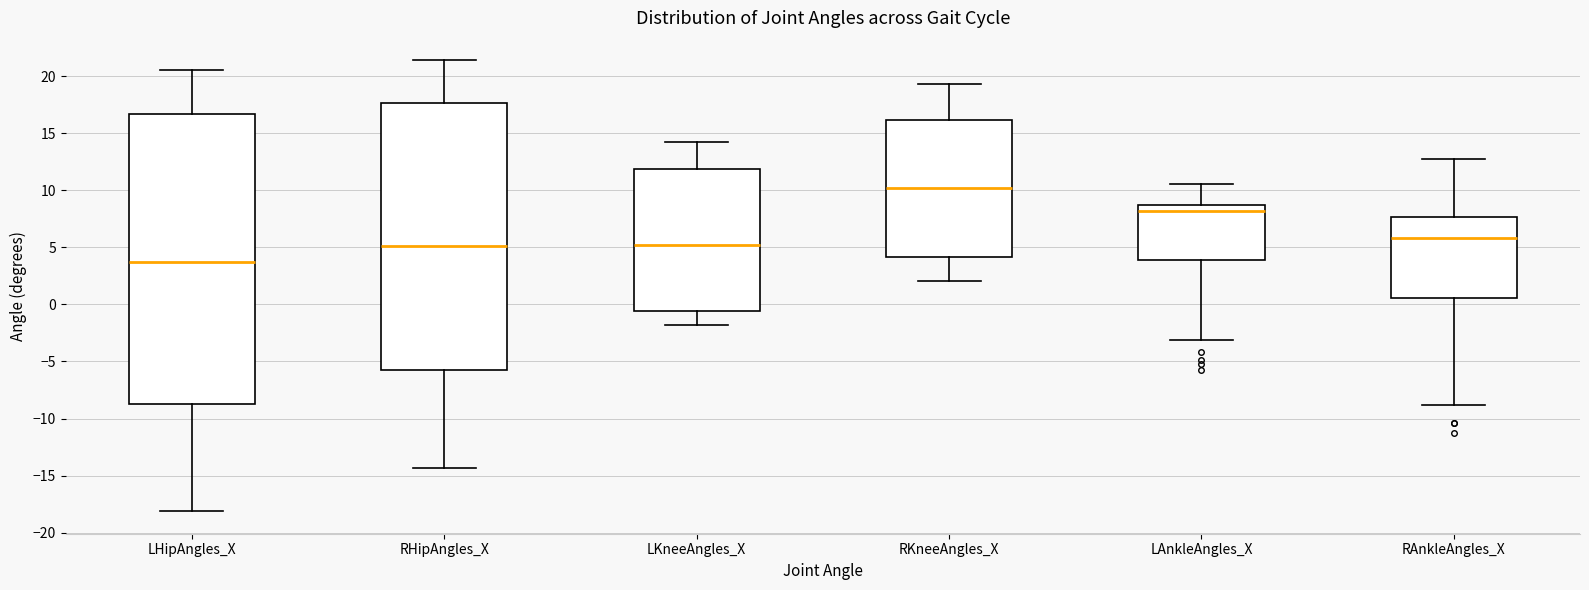

Reading left to right, transcribe this box plot: for each box, give where its median line is, the range the box spans, and where its two whiskers end, as read against the y-axis. The values are not printed on the chart, so give them approximately, as read against the axis.

LHipAngles_X: median 3.5, box -9.0 to 16.5, whiskers -18.0 to 20.5
RHipAngles_X: median 5.0, box -5.5 to 17.5, whiskers -14.5 to 21.5
LKneeAngles_X: median 5.0, box -0.5 to 12.0, whiskers -2.0 to 14.0
RKneeAngles_X: median 10.0, box 4.0 to 16.0, whiskers 2.0 to 19.5
LAnkleAngles_X: median 8.0, box 4.0 to 8.5, whiskers -3.0 to 10.5
RAnkleAngles_X: median 6.0, box 0.5 to 7.5, whiskers -9.0 to 13.0